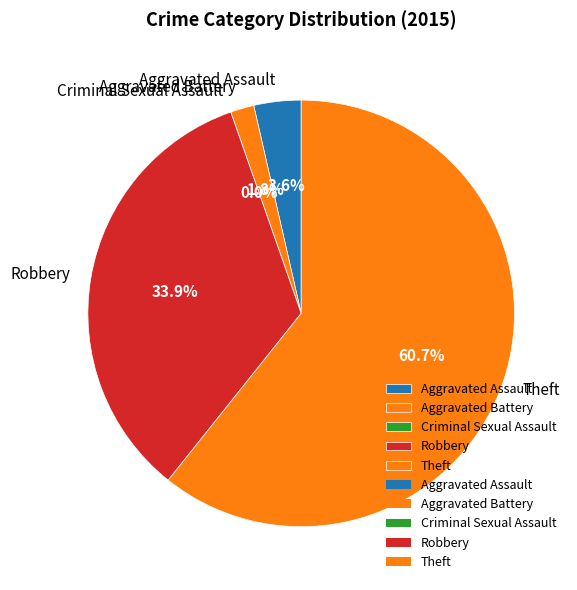

Does Criminal Sexual Assault represent more than half of the total?

No